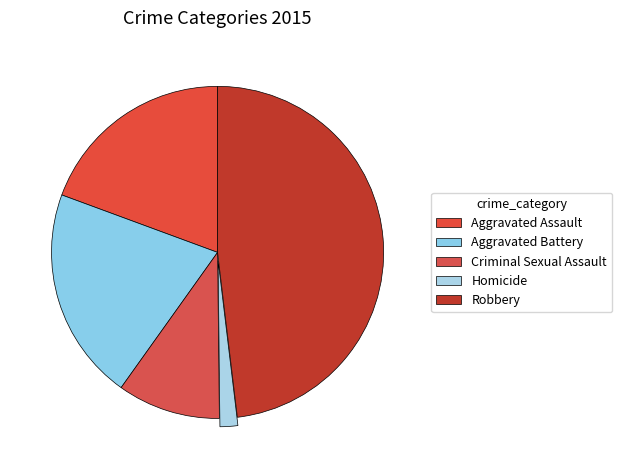

Is there a majority slice in this chart?

No